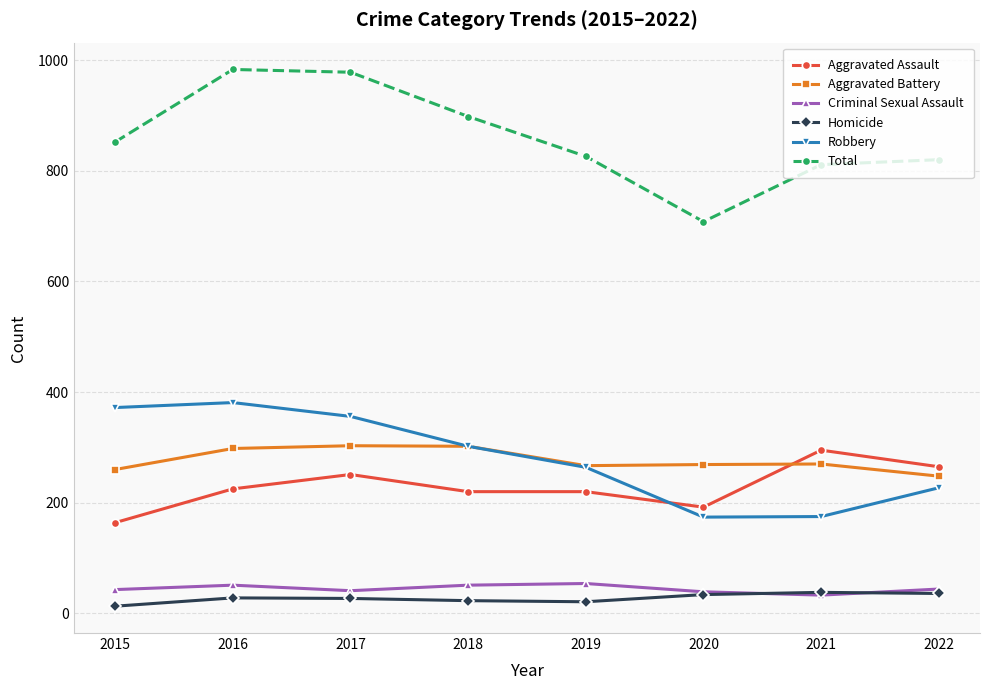

Which series has the widest spread of values?

Total